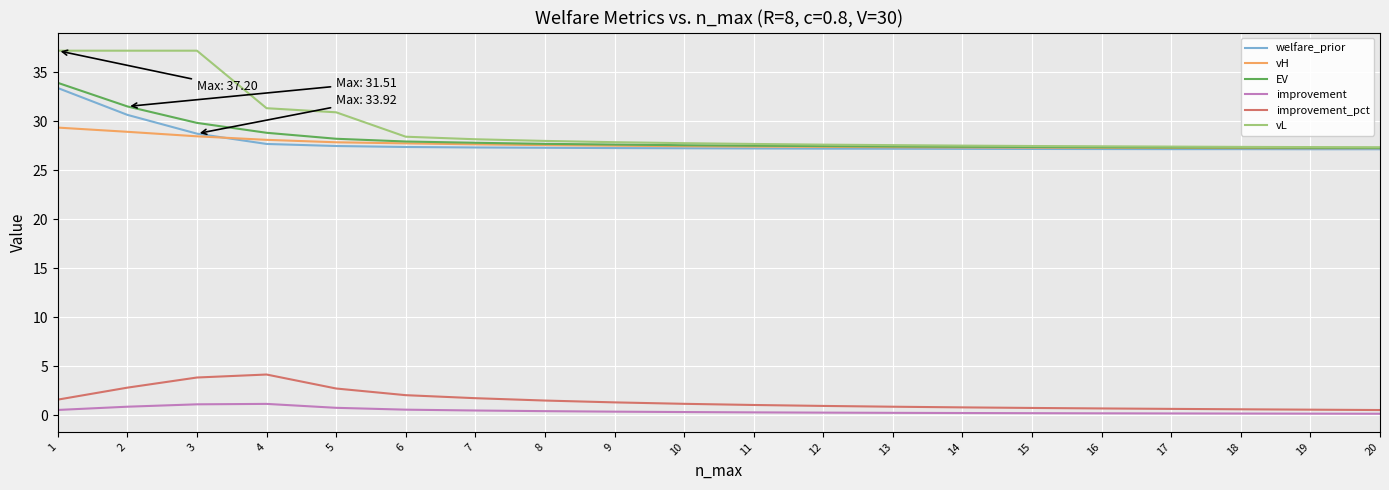

Which series changed the most between 4 and 9?

vL